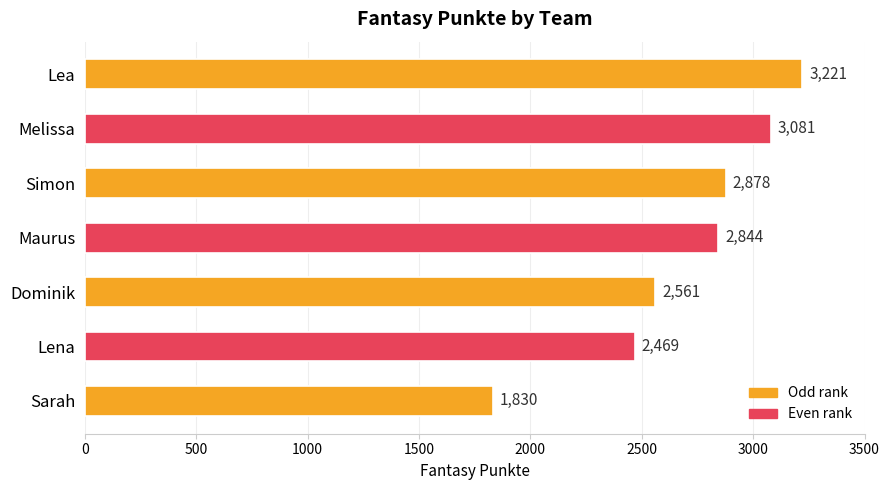

Rank the categories by value from highest to lowest.

Lea, Melissa, Simon, Maurus, Dominik, Lena, Sarah